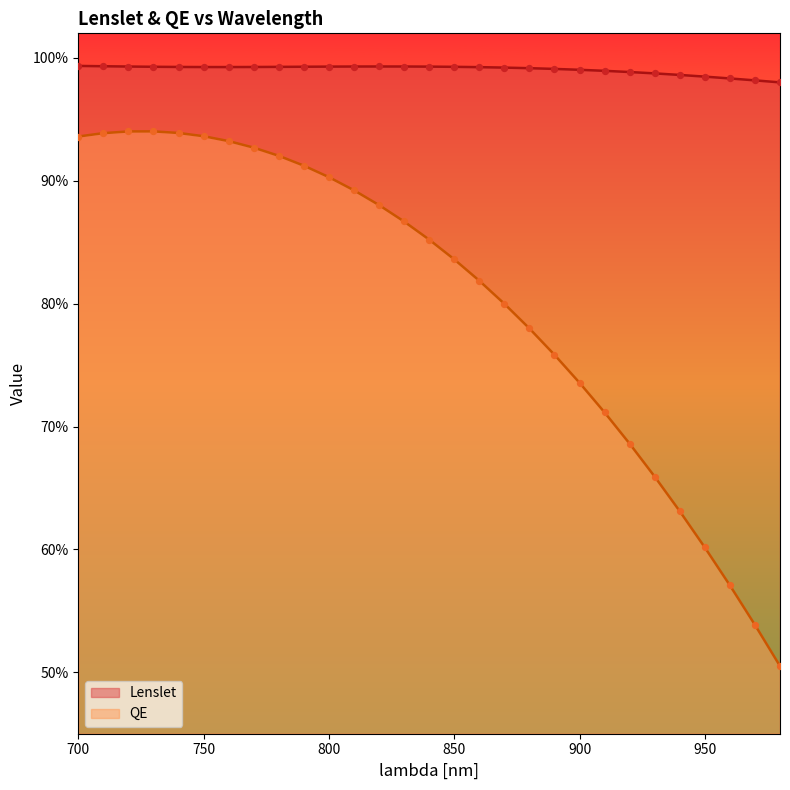

Which series contains the highest Y value?

Lenslet